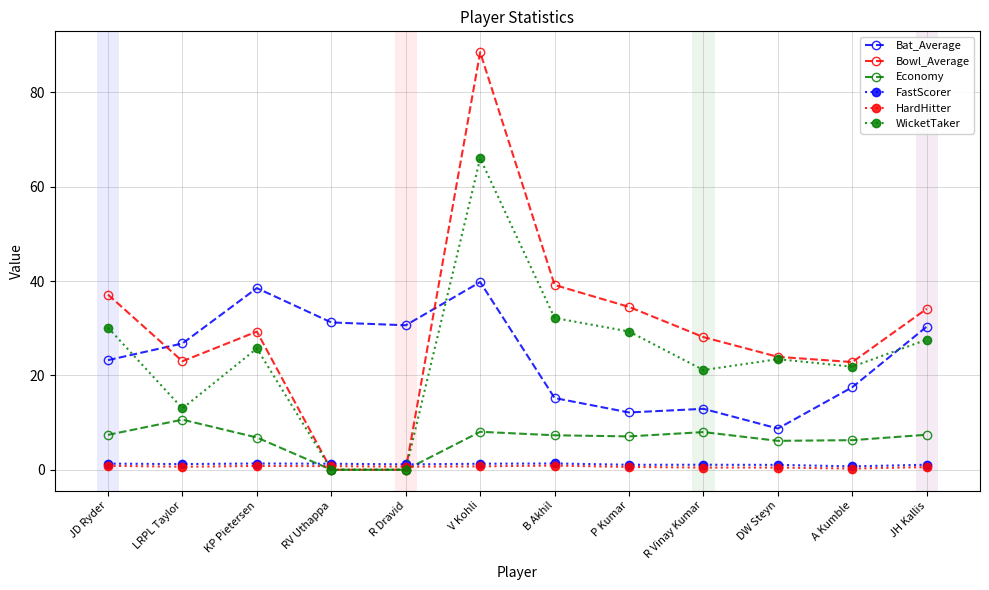

What is the spread (max minus min) of values at A Kumble?

22.6